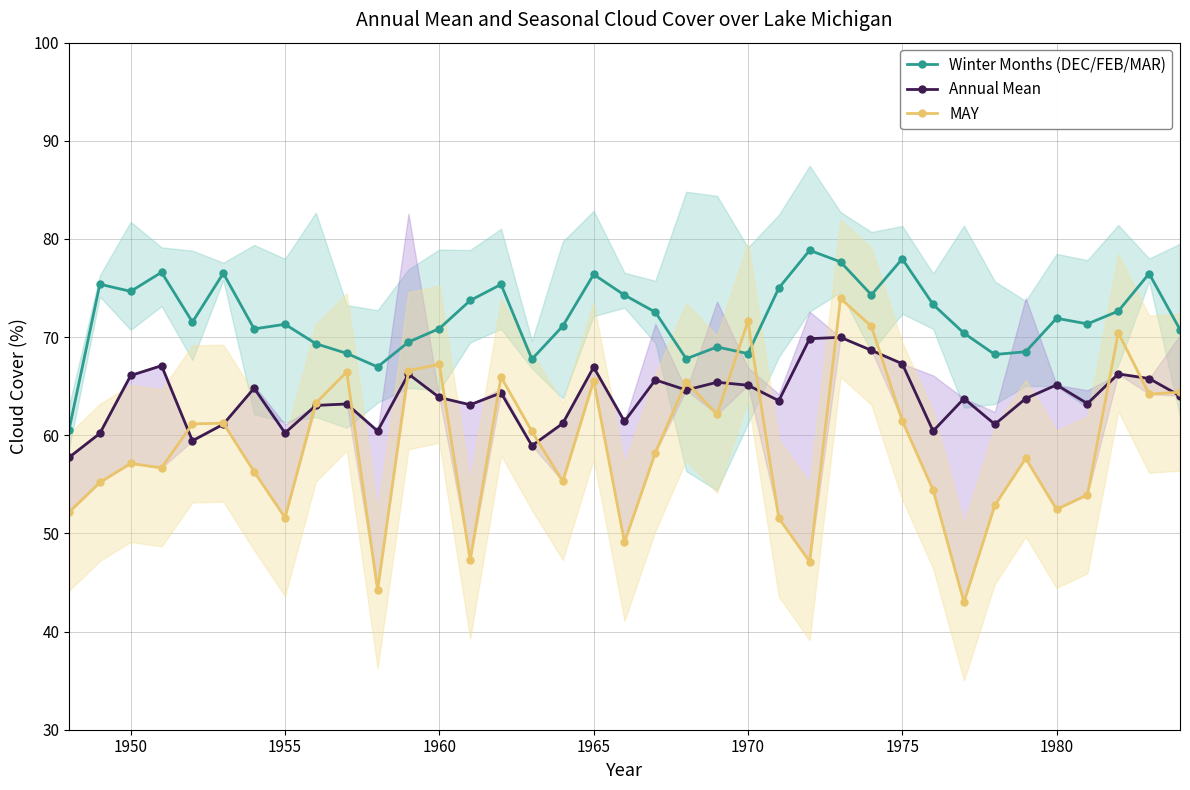

How many categories are shown in the chart?

37